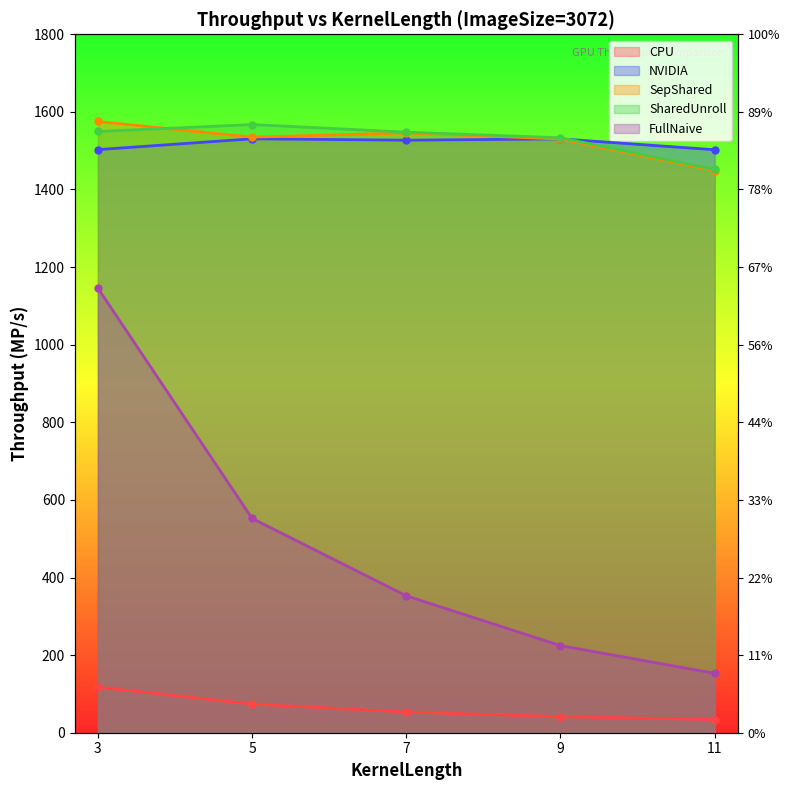

Reading right to left, extract all data points from this chart.

CPU: 34.0	41.4	53.3	73.9	117.4
NVIDIA: 1502.5	1530.4	1527.1	1530.6	1502.8
SepShared: 1448.8	1530.1	1545.7	1535.0	1575.3
SharedUnroll: 1451.7	1533.4	1547.8	1567.4	1549.5
FullNaive: 153.1	224.5	352.9	552.3	1145.6